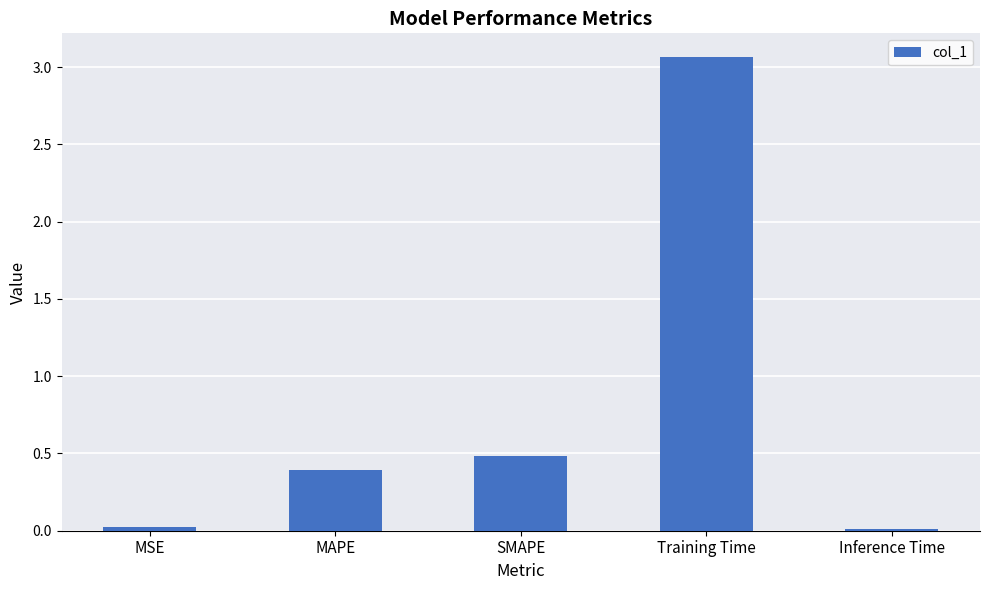

How many distinct data groups are displayed?

1